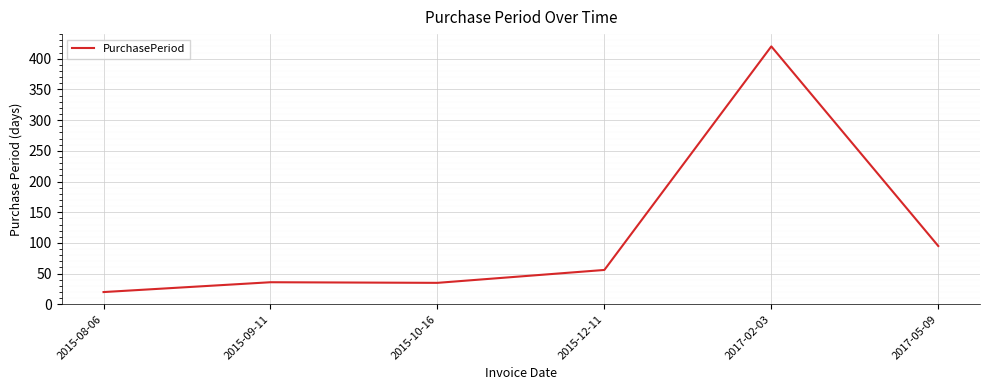

Where is the first local minimum?

2015-10-16